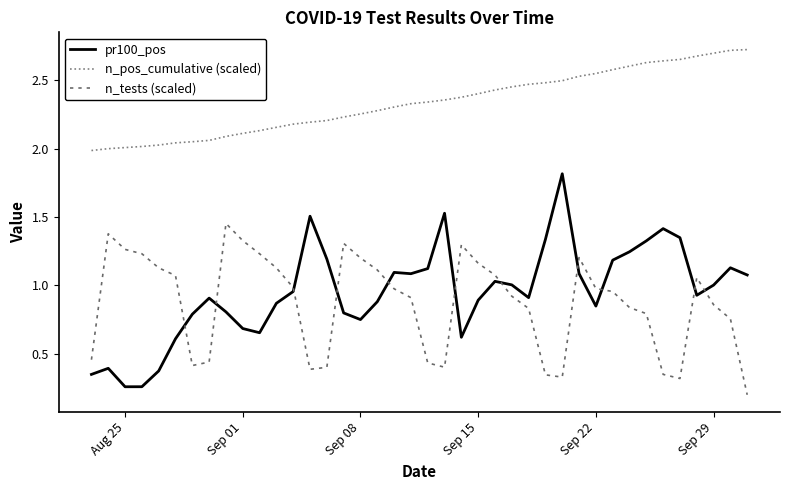

Which series has the largest total across all categories?

n_pos_cumulative (scaled)